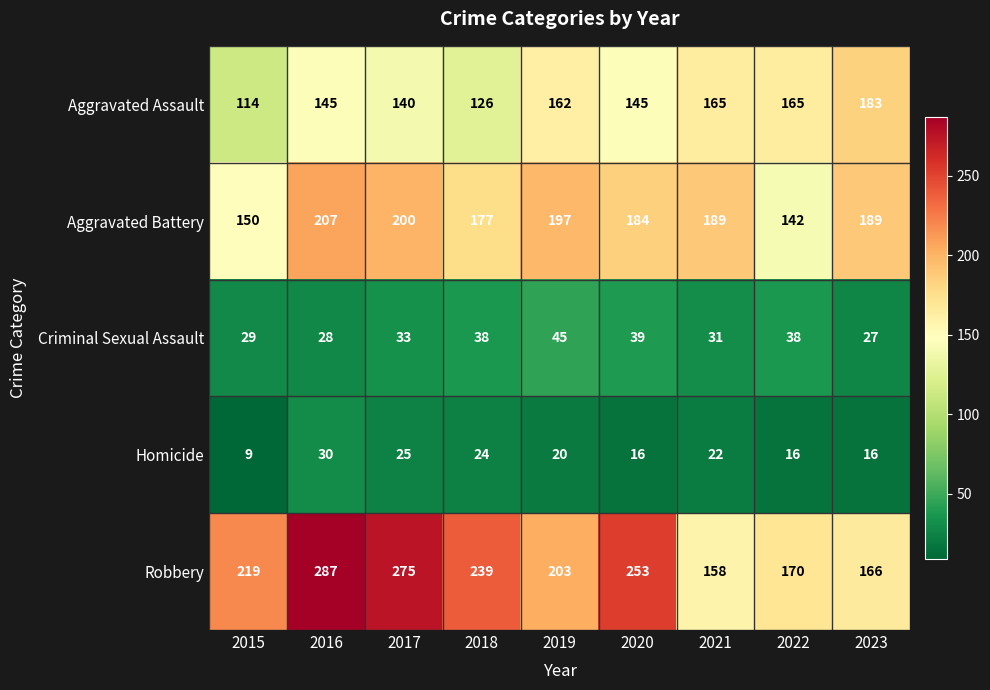

Rank the series at 2015 from lowest to highest value.

Homicide, Criminal Sexual Assault, Aggravated Assault, Aggravated Battery, Robbery